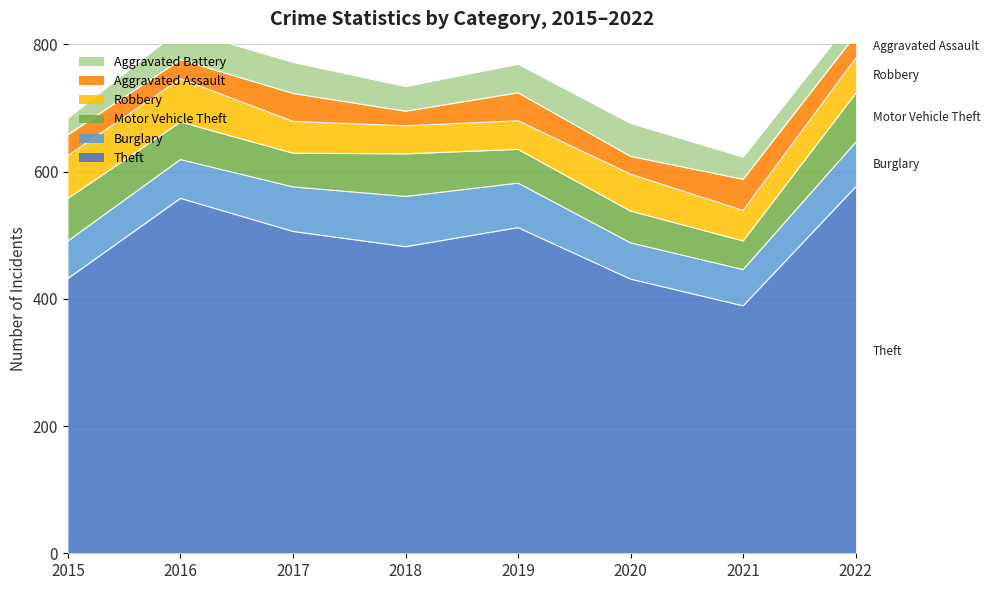

True or false: Robbery has more than 1 interior local peaks.

True